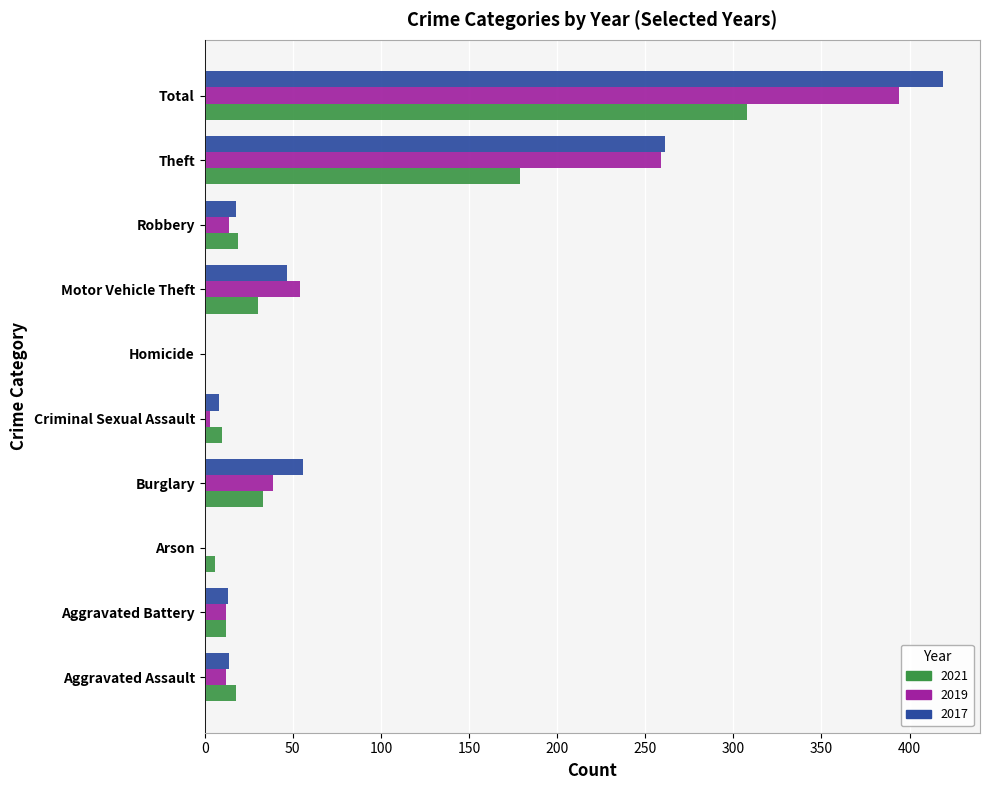

At which label is 2019 closest to 197?

Theft